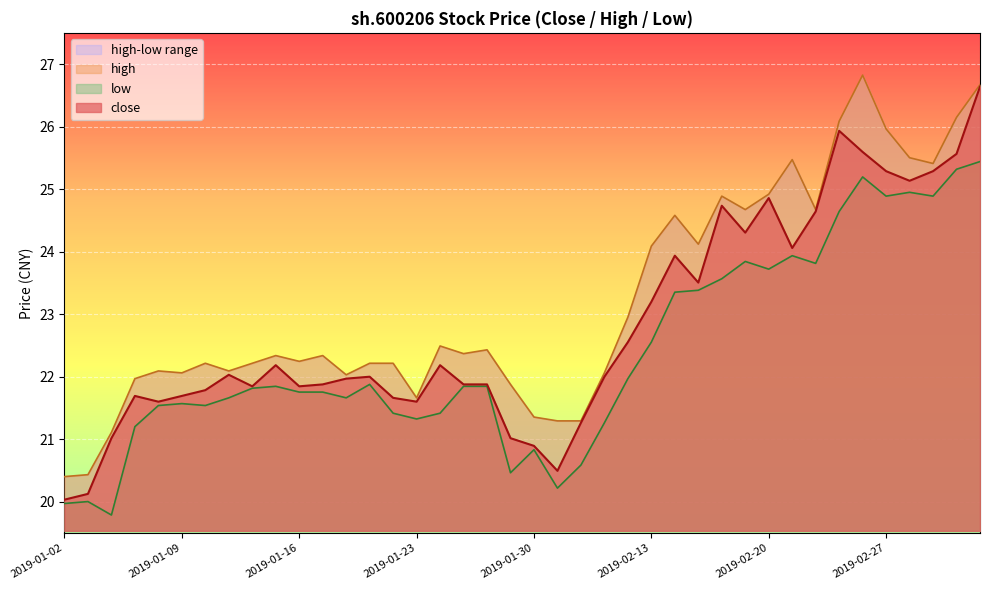

Reading left to right, extract all data points from this chart.

close: 20.0	20.1	21.0	21.7	21.6	21.7	21.8	22.0	21.8	22.2	21.8	21.9	22.0	22.0	21.7	21.6	22.2	21.9	21.9	21.0	20.9	20.5	21.3	22.0	22.6	23.2	23.9	23.5	24.7	24.3	24.9	24.1	24.6	25.9	25.6	25.3	25.1	25.3	25.6	26.6
high: 20.4	20.4	21.1	22.0	22.1	22.1	22.2	22.1	22.2	22.3	22.2	22.3	22.0	22.2	22.2	21.7	22.5	22.4	22.4	21.9	21.4	21.3	21.3	22.1	23.0	24.1	24.6	24.1	24.9	24.7	24.9	25.5	24.7	26.1	26.8	26.0	25.5	25.4	26.1	26.7
low: 20.0	20.0	19.8	21.2	21.5	21.6	21.5	21.7	21.8	21.8	21.8	21.8	21.7	21.9	21.4	21.3	21.4	21.8	21.8	20.5	20.8	20.2	20.6	21.3	22.0	22.6	23.4	23.4	23.6	23.8	23.7	23.9	23.8	24.6	25.2	24.9	24.9	24.9	25.3	25.4